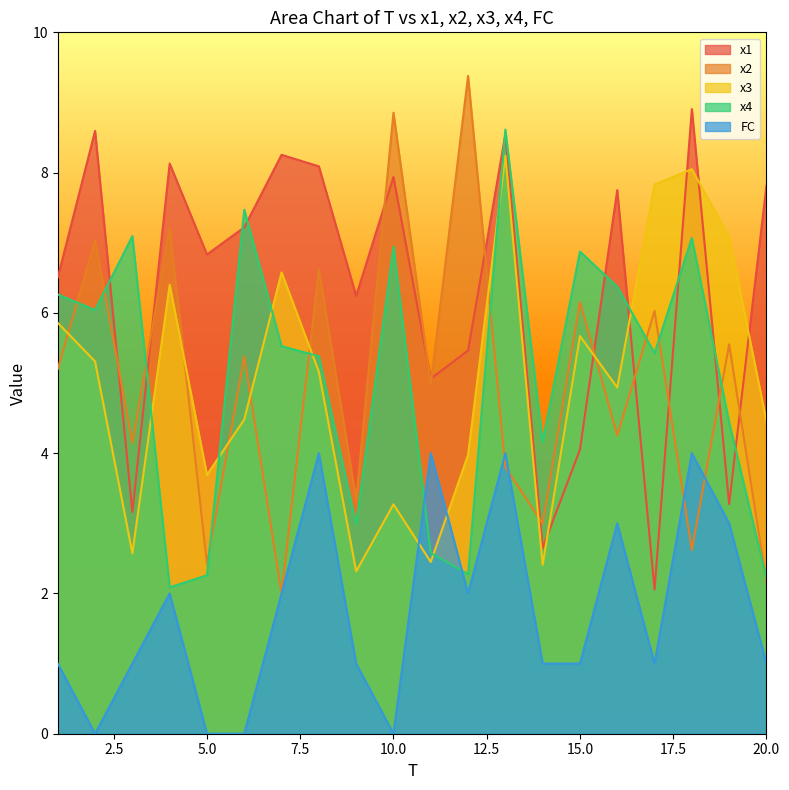

How many values in the x3 series are below 5?

10